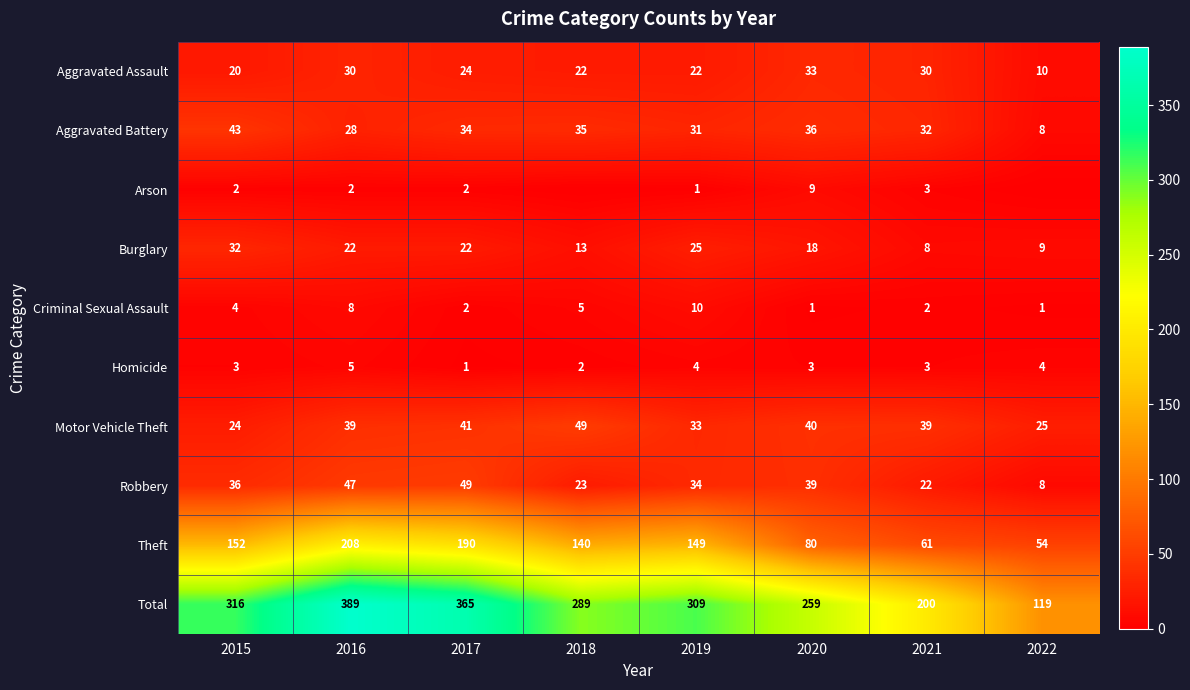

What is the total value across all series at 2016?

778